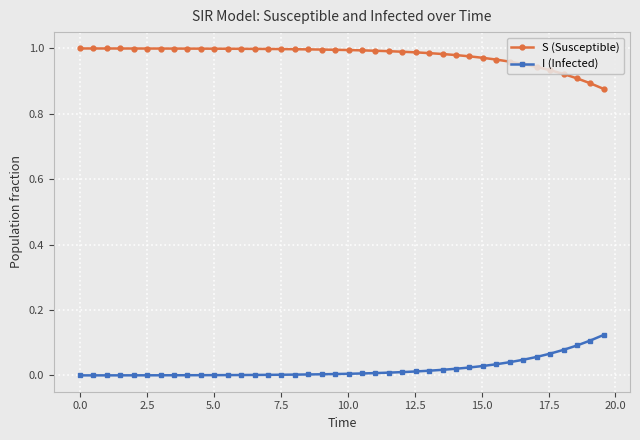

What is the sum of all S (Susceptible) values?

39.2